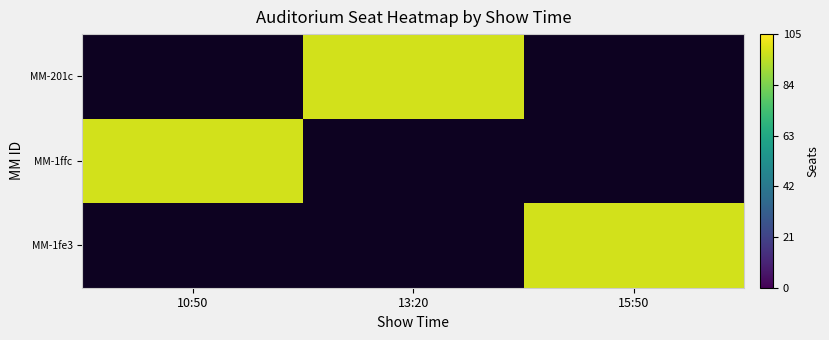

How many positive values does the MM-1ffc series have?

1